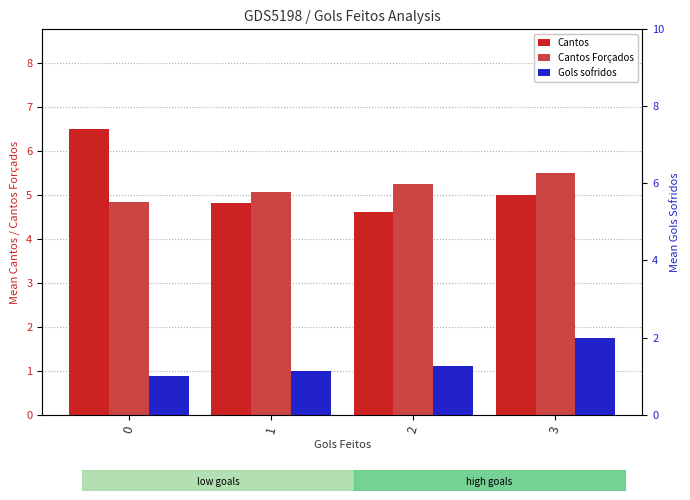

At 0, list the series in order from smallest to largest.

Gols sofridos, Cantos Forçados, Cantos